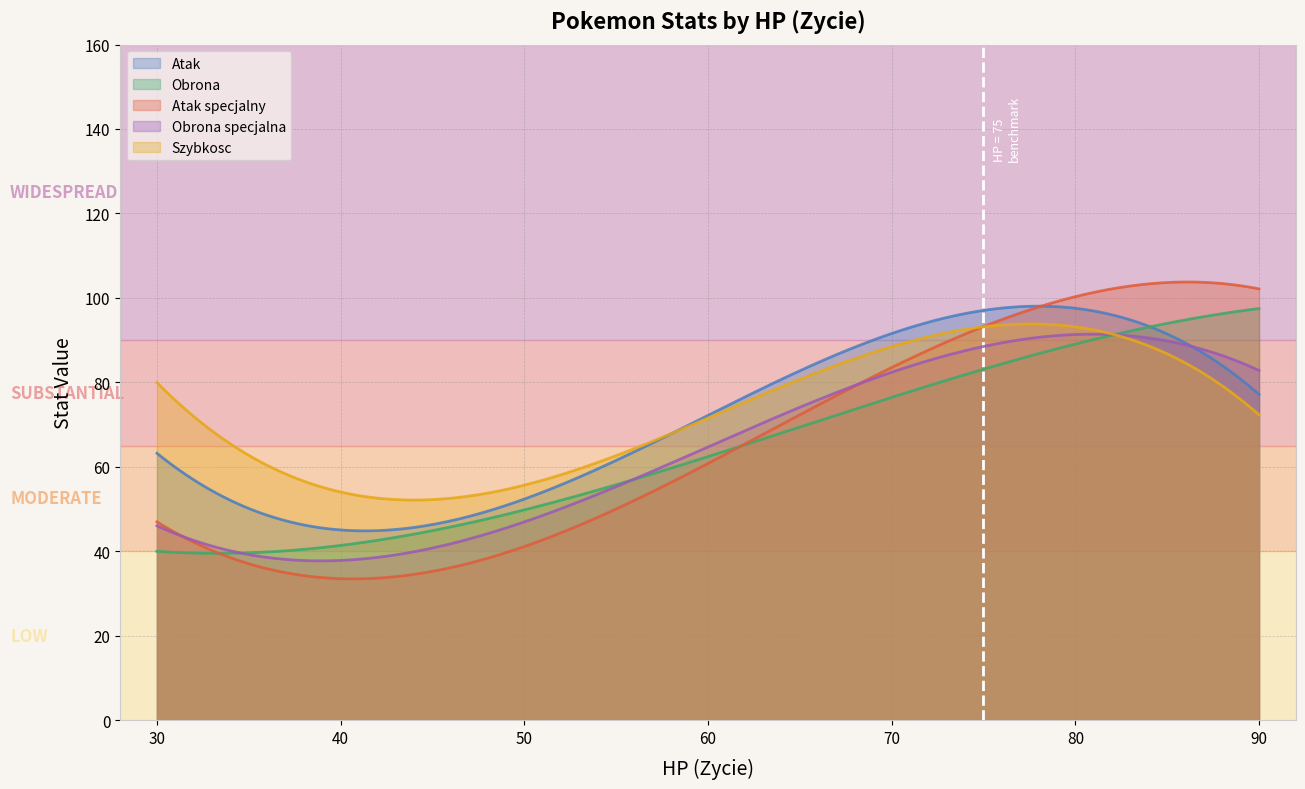

What is the minimum value for Obrona specjalna?

37.7